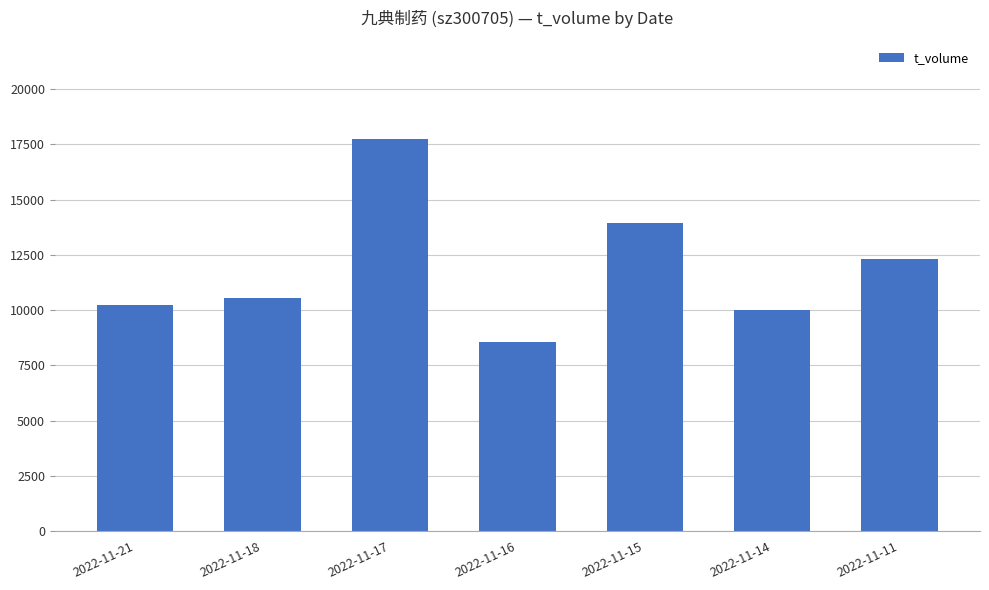

Approximately how many times larger is the value at 2022-11-11 compared to 2022-11-18?

1.2